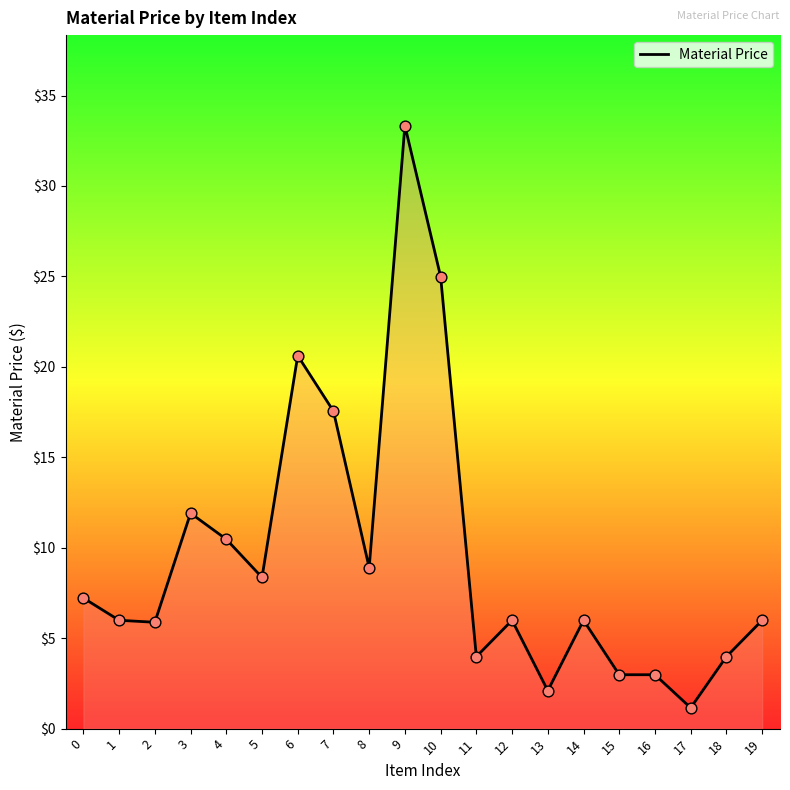

Which has a higher value, 1 or 13?

1